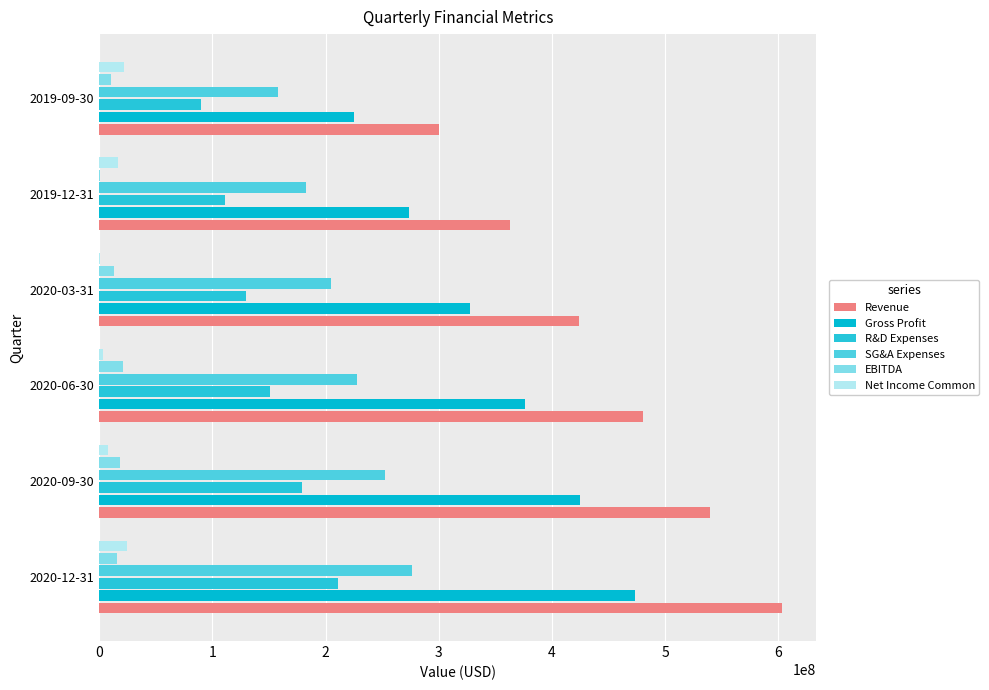

How many data points does each series have?

6